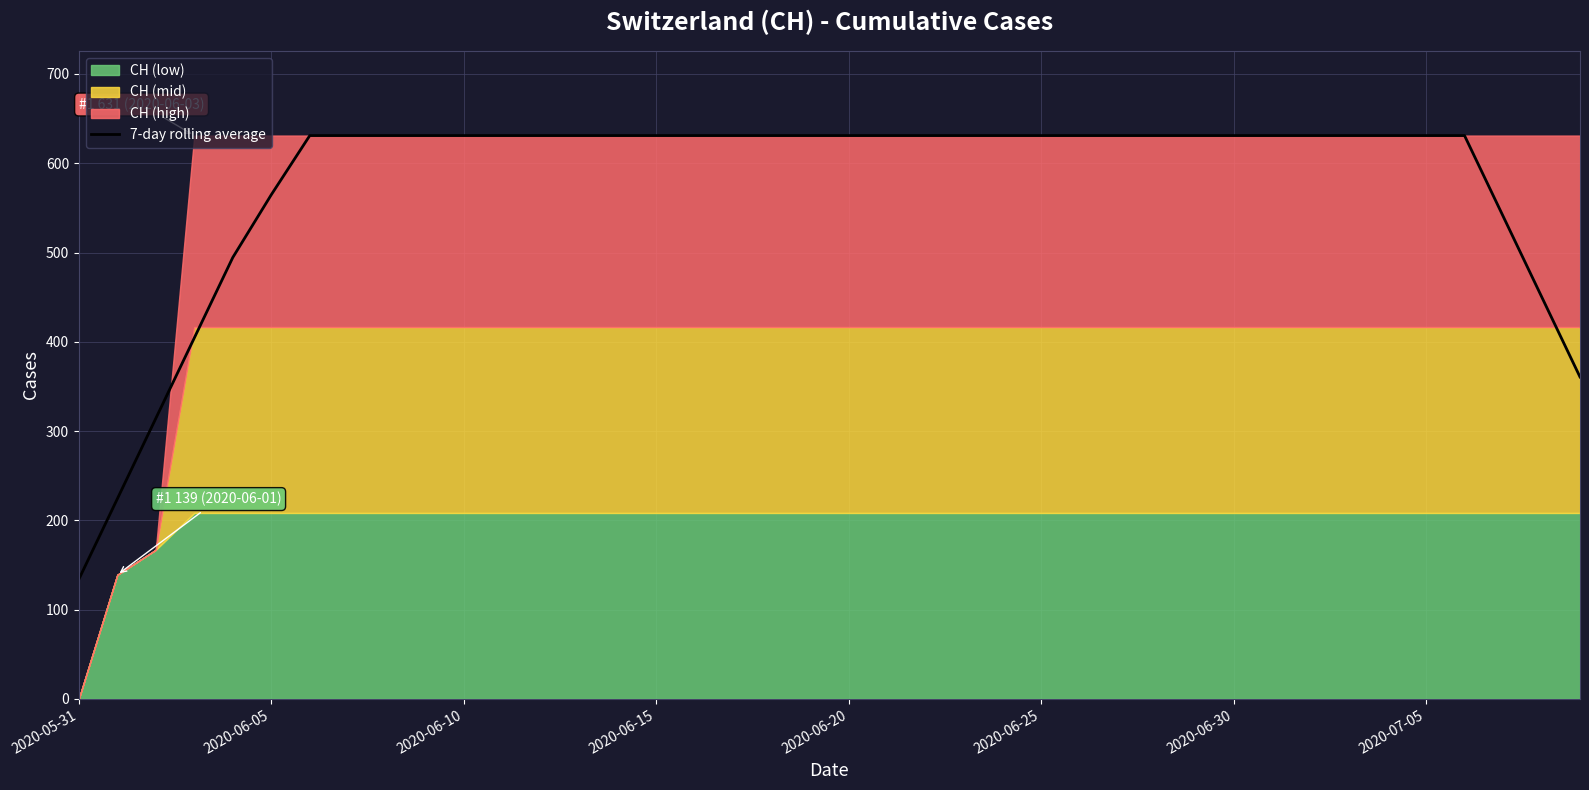

Which label corresponds to the smallest value in the chart?

2020-05-31